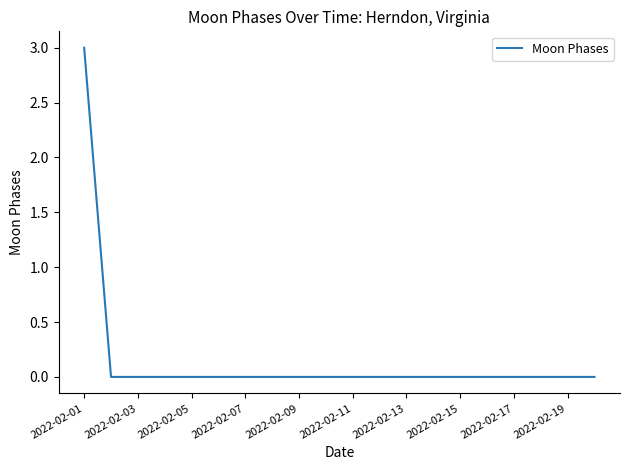

What is the difference between the maximum and minimum values?

3